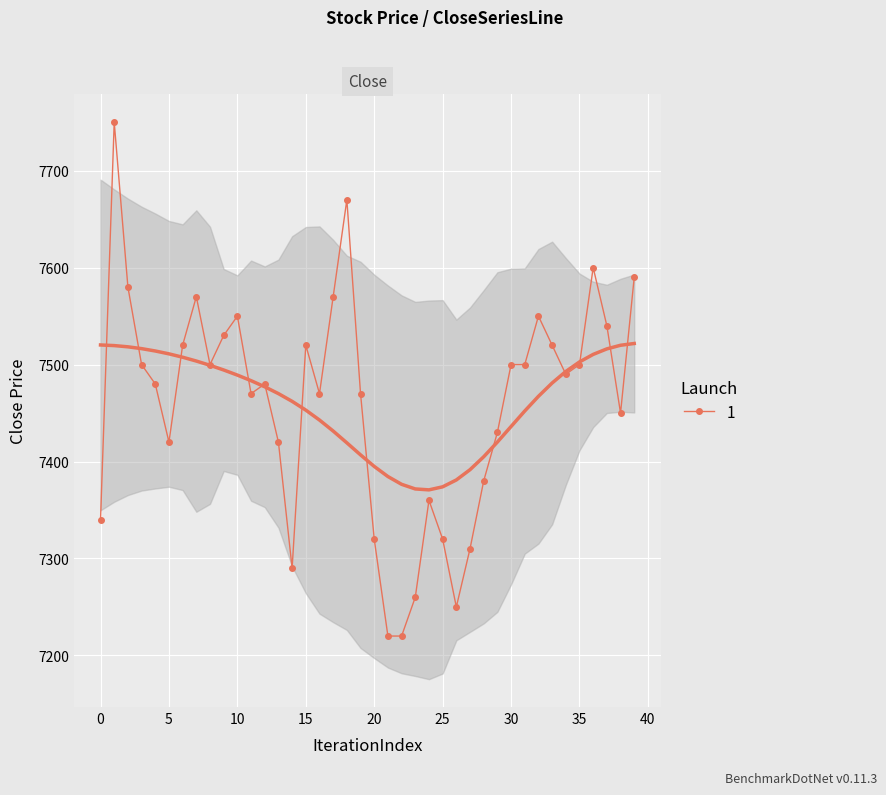

What is the label of the 20th point from the right?

20